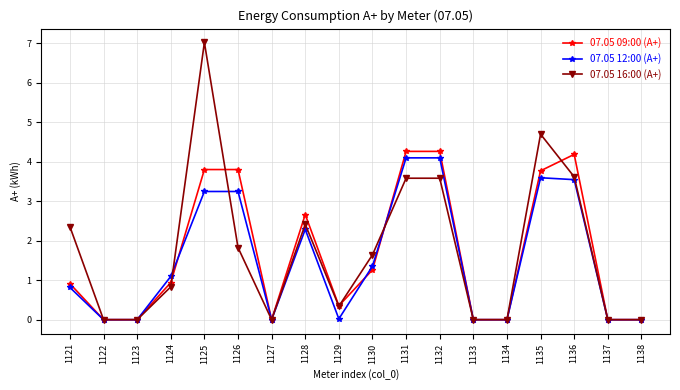

Which category has the highest value across all series?

1125